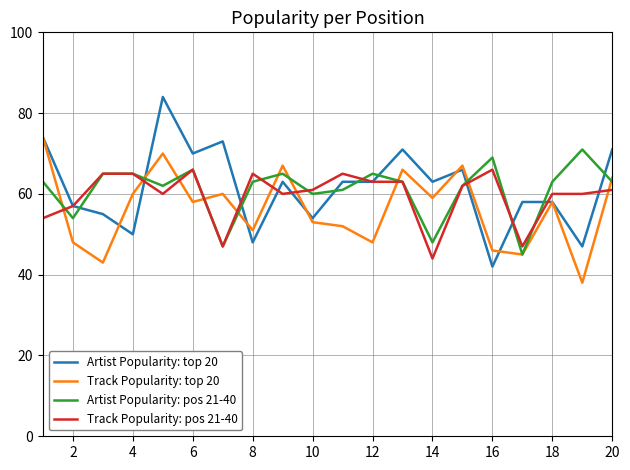

How many interior local valleys does the Track Popularity: top 20 series have?

7